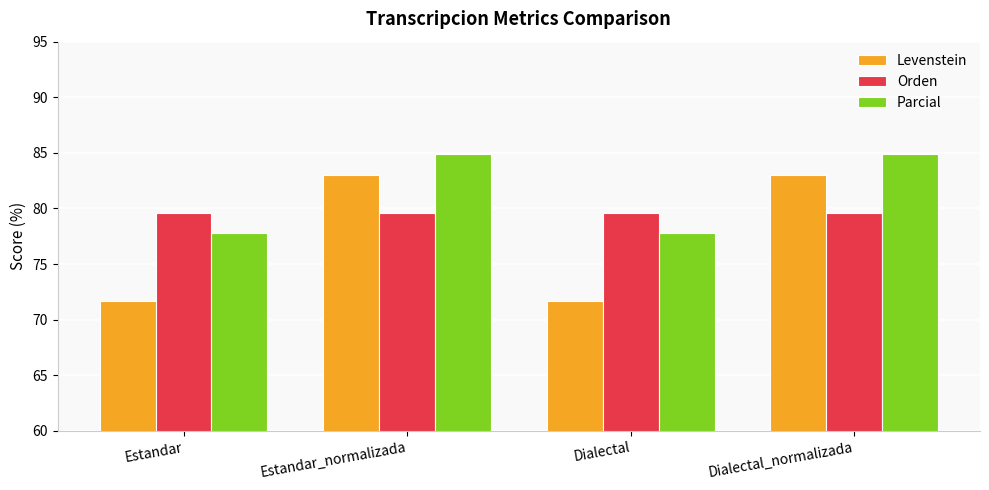

What are all the series names shown in the legend?

Levenstein, Orden, Parcial